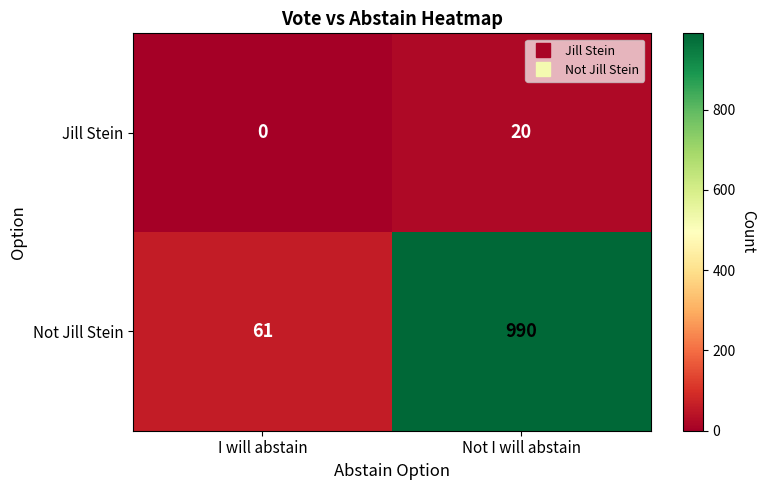

At which category does the chart reach its peak across all series?

Not I will abstain